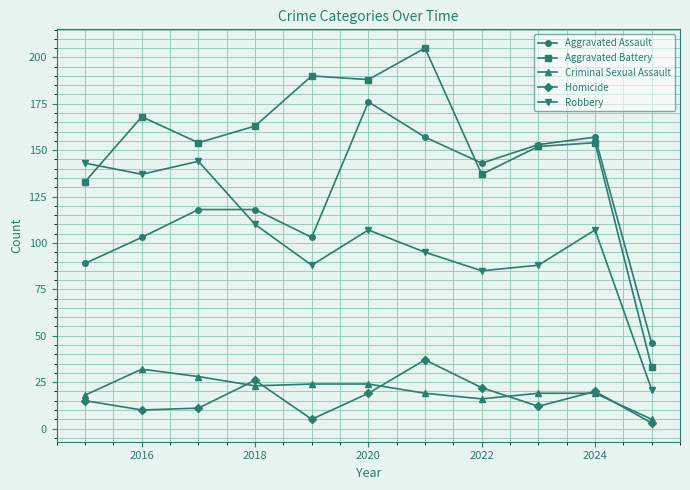

Which series has the largest total across all categories?

Aggravated Battery